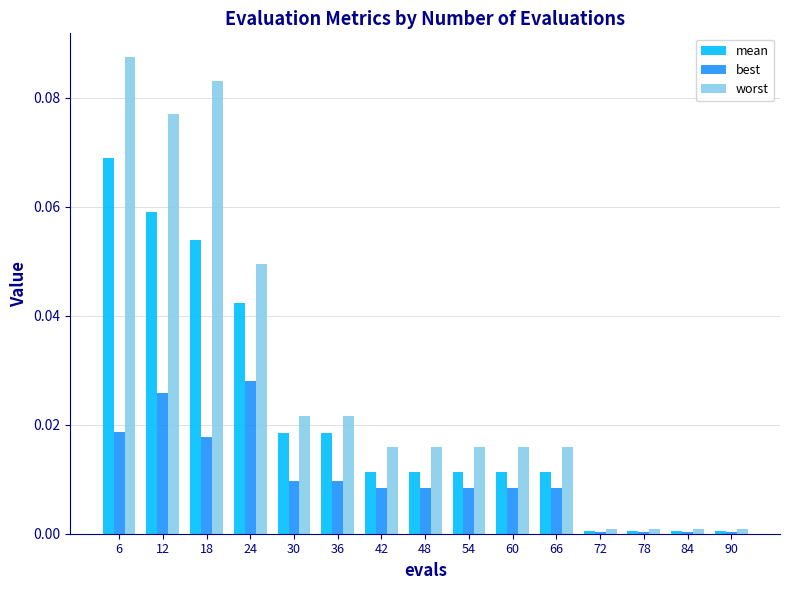

The value of mean at 24 is 0.1. True or false?

False